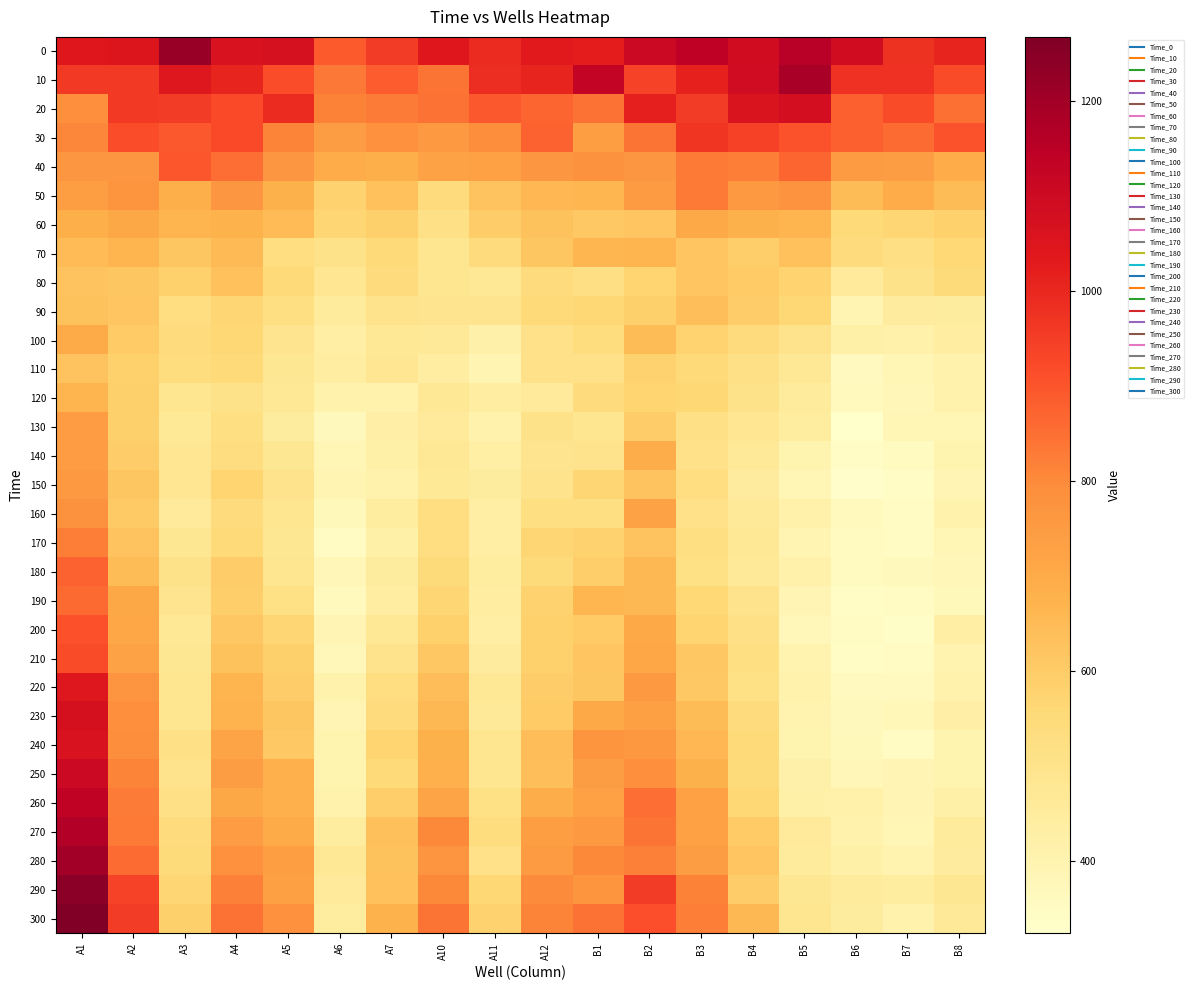

At which category is the sum across all series the highest?

A1